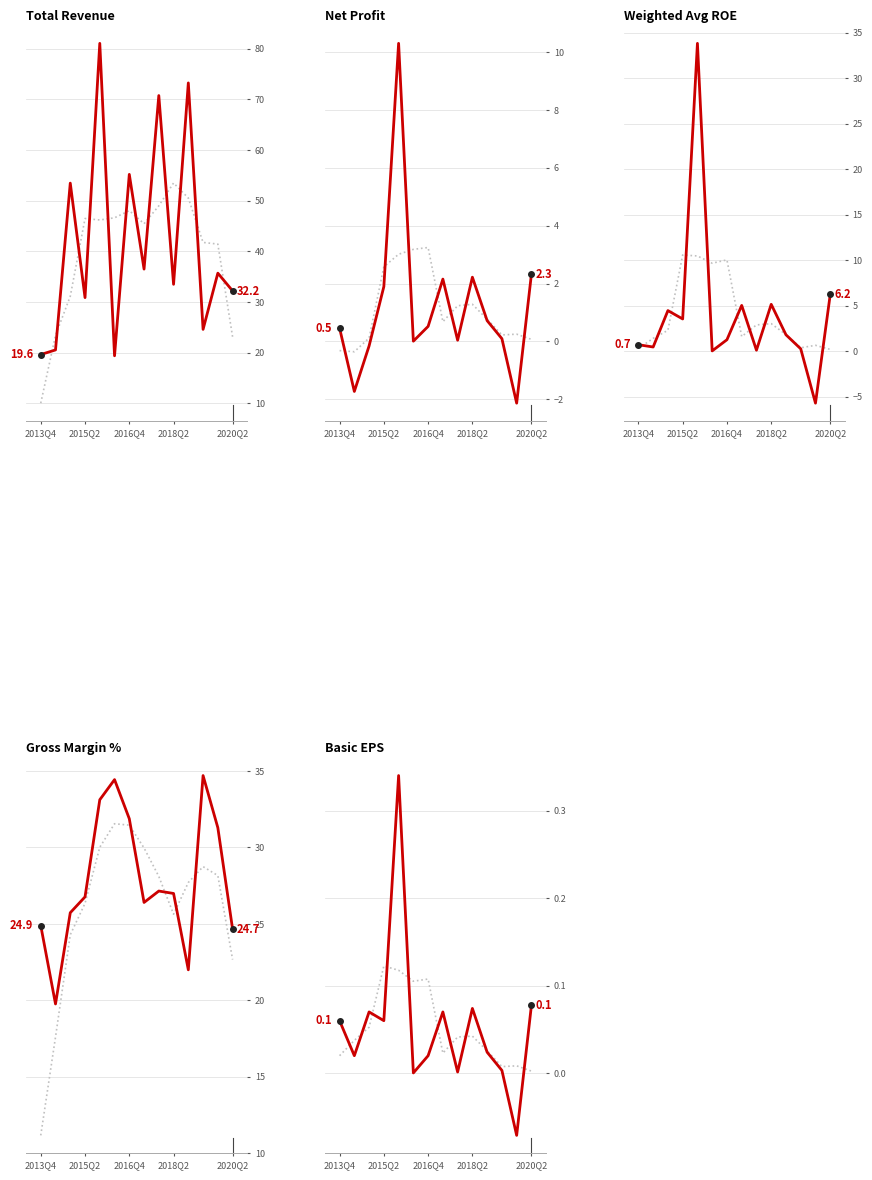

How many lines are shown in the chart?

5